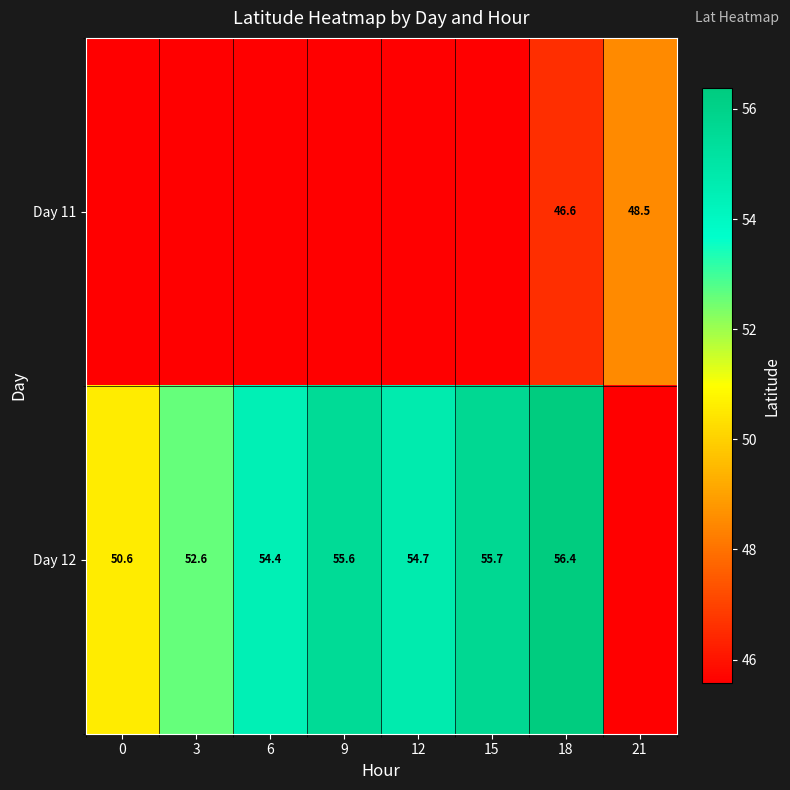

What is the total value across all series at 0?

96.2